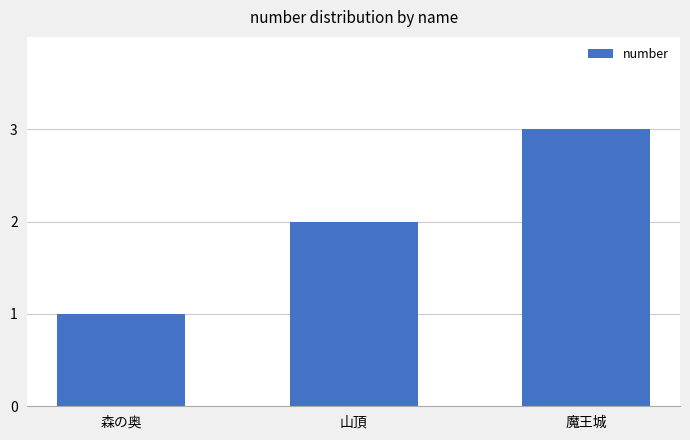

How many data points does each series have?

3